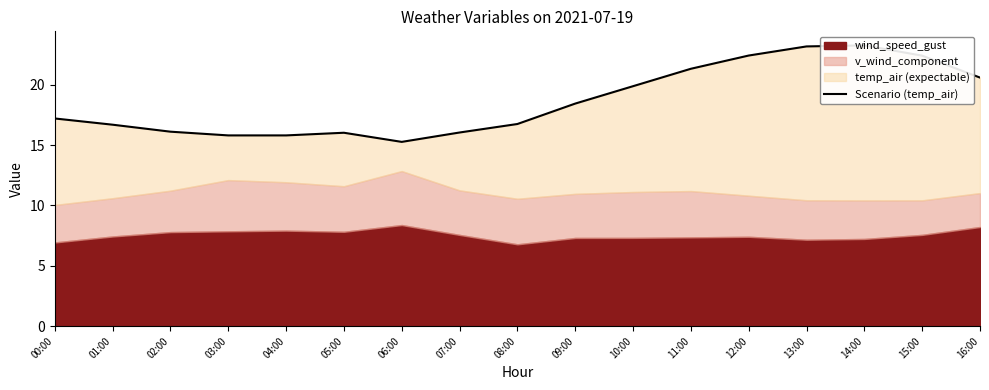

True or false: the data shows 7.4 at 01:00.

False